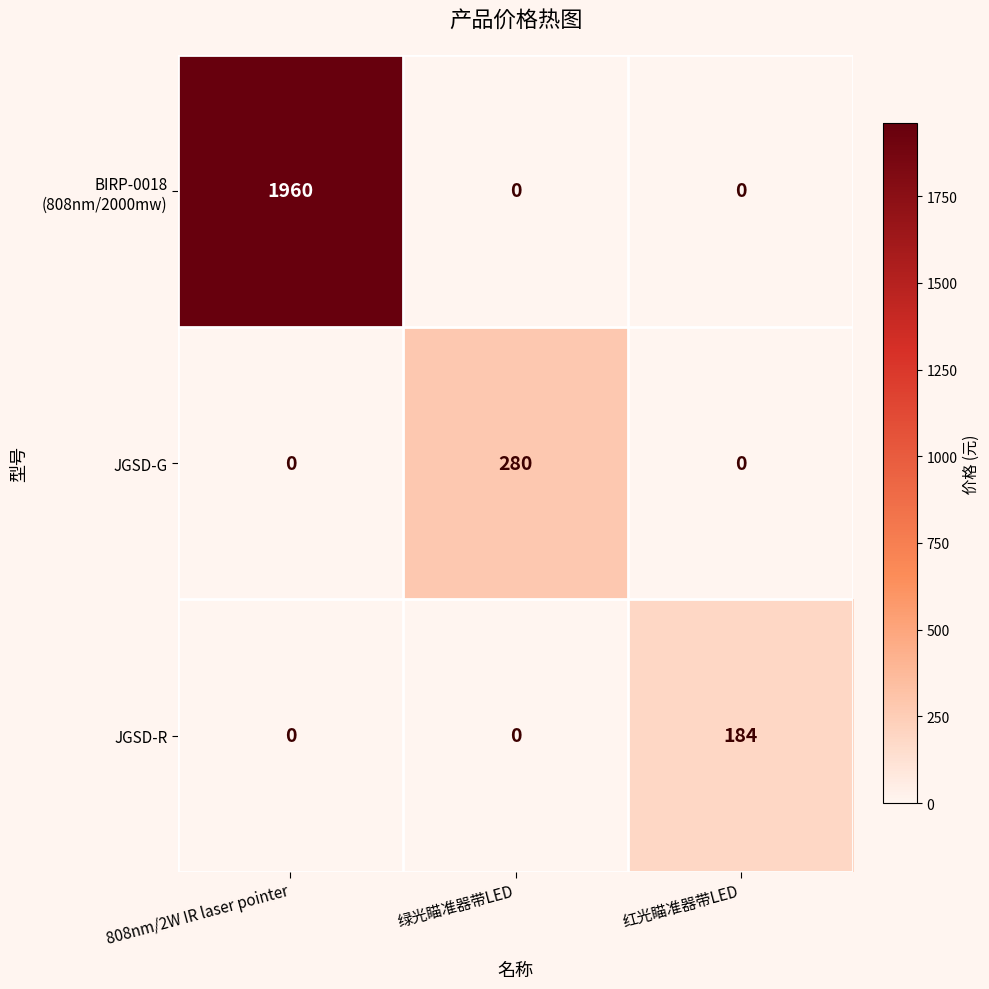

At which category is the sum across all series the highest?

808nm/2W IR laser pointer